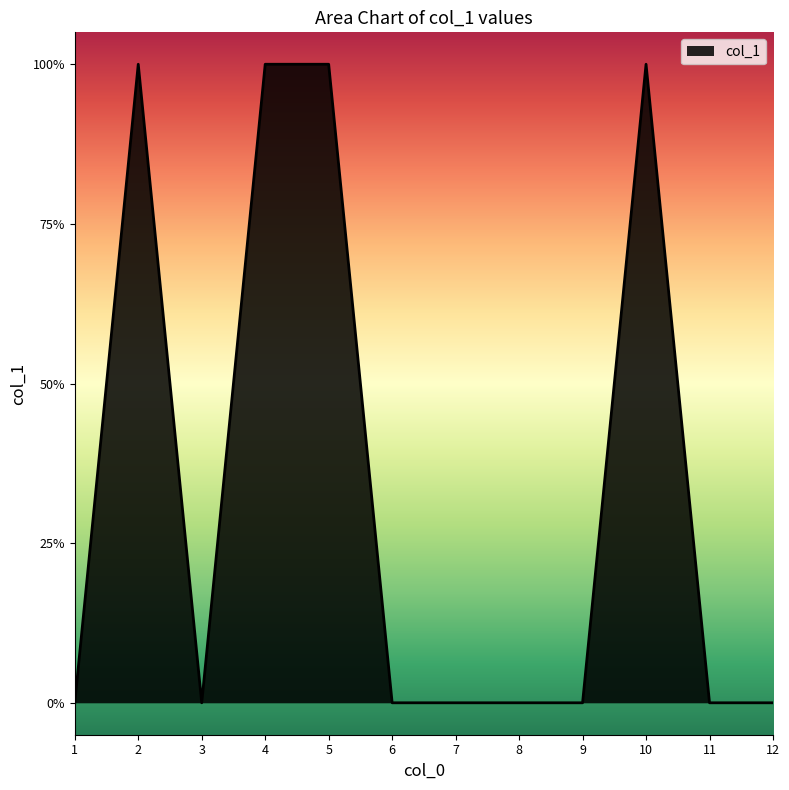

Is it true that the value at 8 is 0?

True